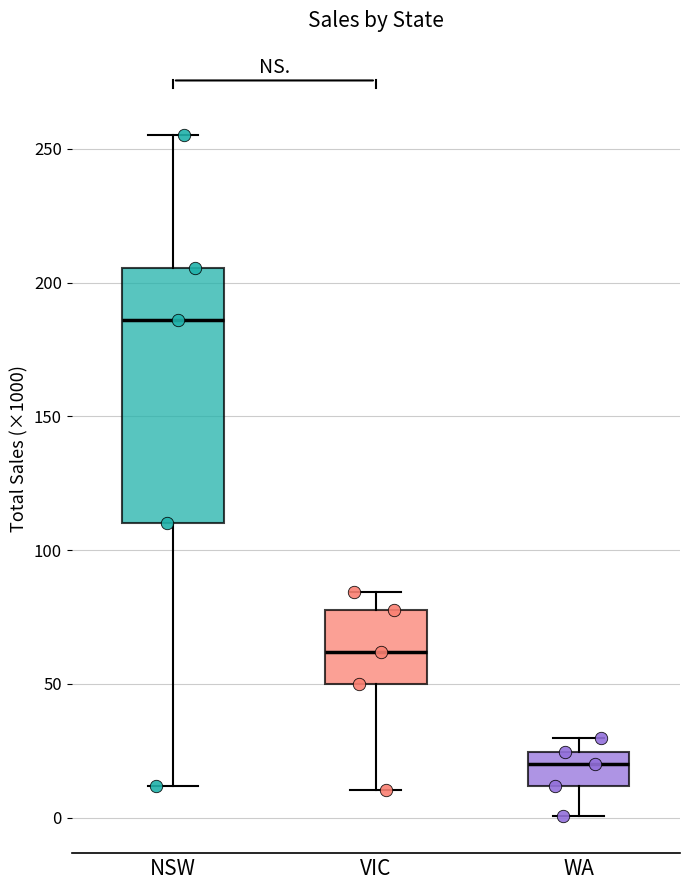

Where does the upper whisker of the box for WA end on the y-axis? The values are not printed on the chart, so give them approximately, as read against the axis.

30